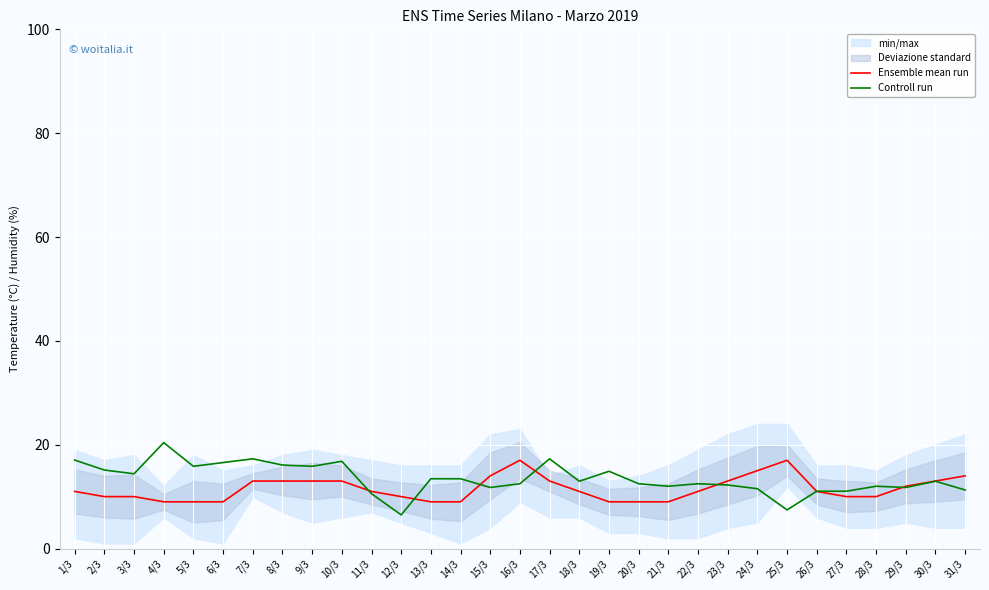

Reading left to right, what are all the values shown in this chart?

Ensemble mean run: 11.0	10.0	10.0	9.0	9.0	9.0	13.0	13.0	13.0	13.0	11.0	10.0	9.0	9.0	14.0	17.0	13.0	11.0	9.0	9.0	9.0	11.0	13.0	15.0	17.0	11.0	10.0	10.0	12.0	13.0	14.0
Controll run: 17.0	15.1	14.4	20.4	15.8	16.6	17.3	16.1	15.8	16.8	10.6	6.5	13.4	13.4	11.8	12.5	17.3	13.0	14.9	12.5	12.0	12.5	12.2	11.5	7.4	11.0	11.0	12.0	11.8	13.0	11.3